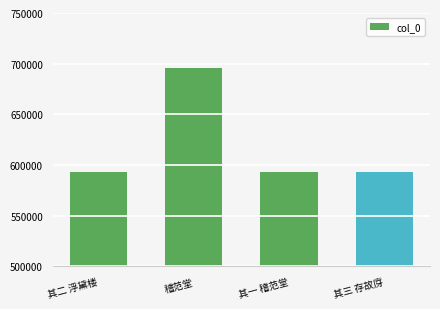

What is the change in value from 稽范堂 to 其一 稽范堂?

-102362